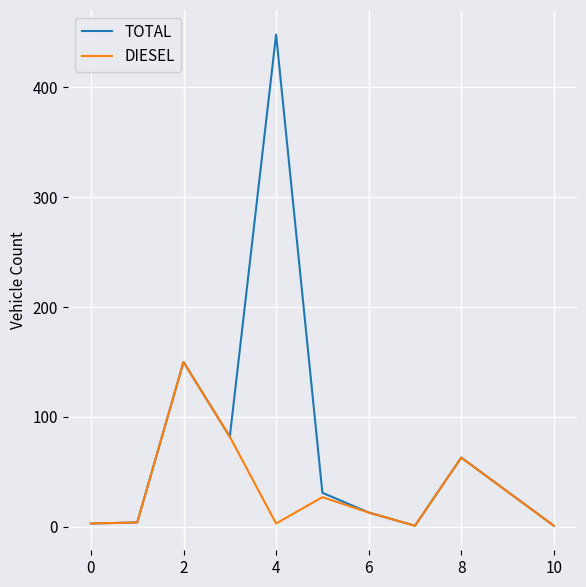

What is the average value of the TOTAL series?

75